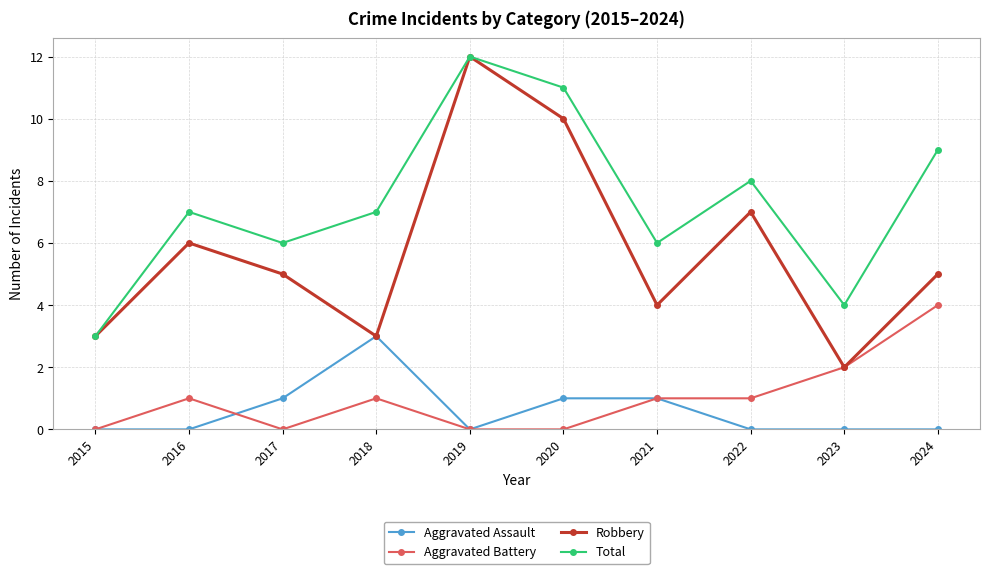

True or false: Total and Aggravated Assault cross at least once.

False